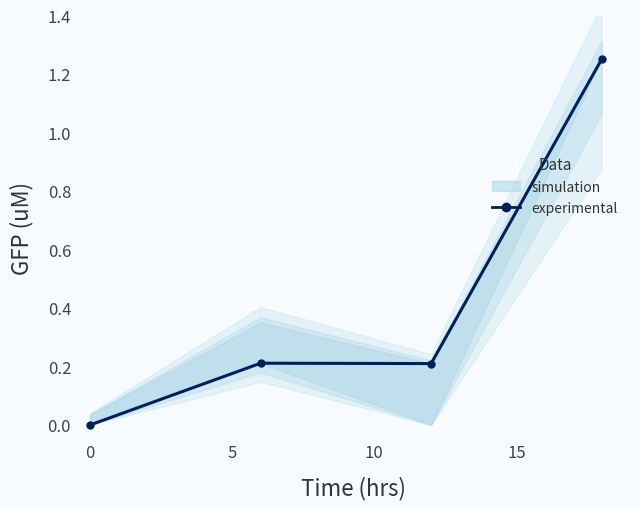

Reading right to left, extract all data points from this chart.

1.2	0.2	0.2	0.0